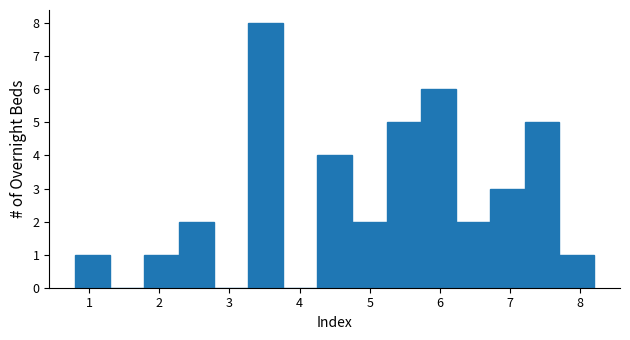

What is the height of the bar covering 4.7 to 5.2 on the x-axis? Neither the bar edges nor the heights are printed on the chart, so give them approximately, as read against the axes.

2